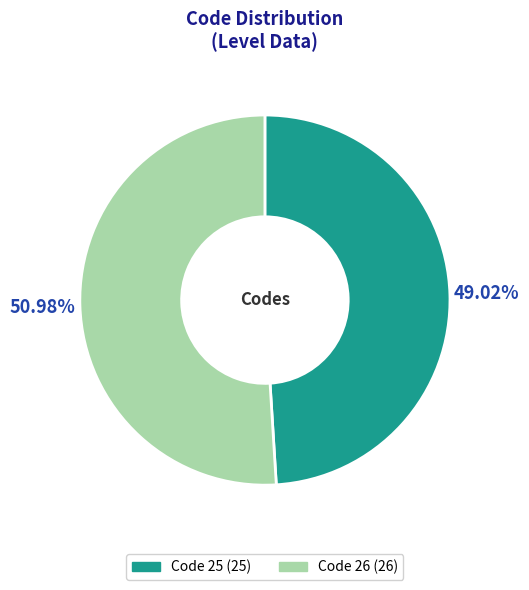

Is there any slice that represents more than half of the pie?

Yes